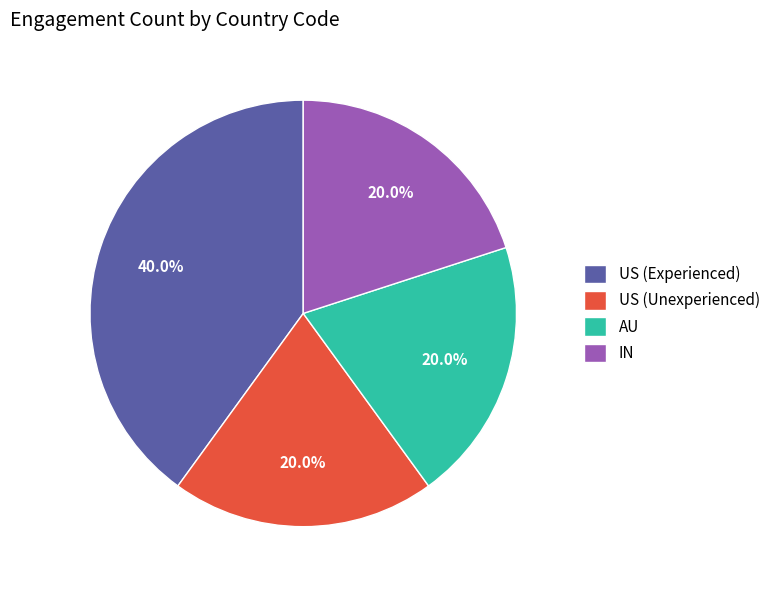

How many slices are in this pie chart?

4